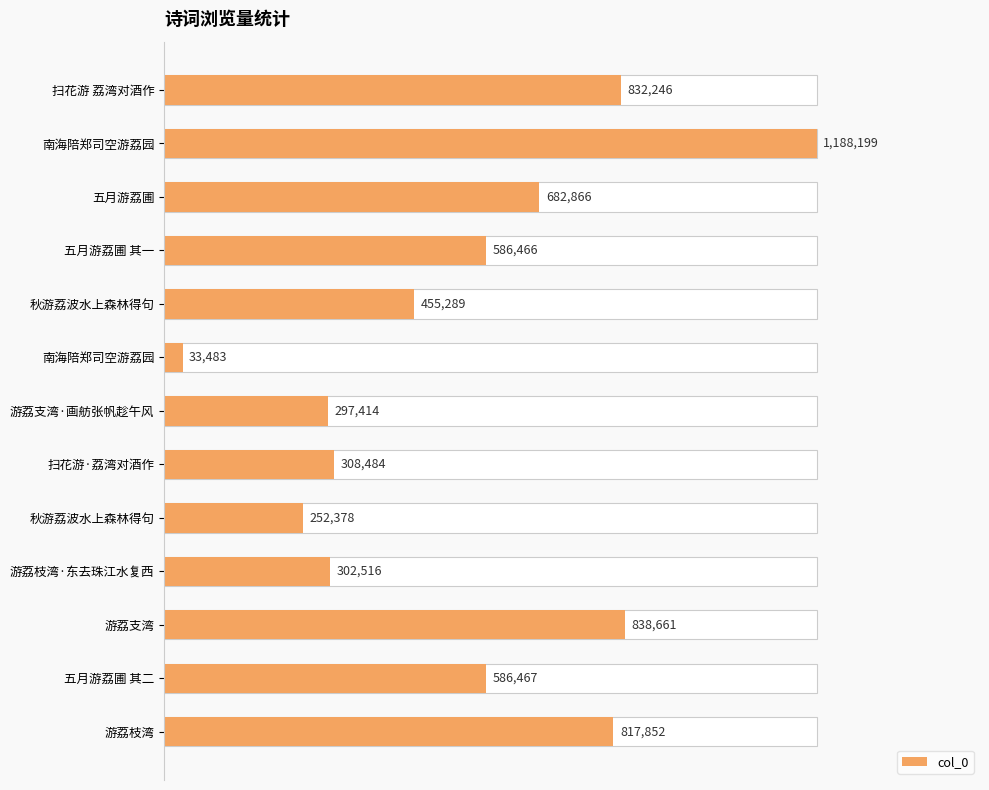

How many bars are there in total?

13